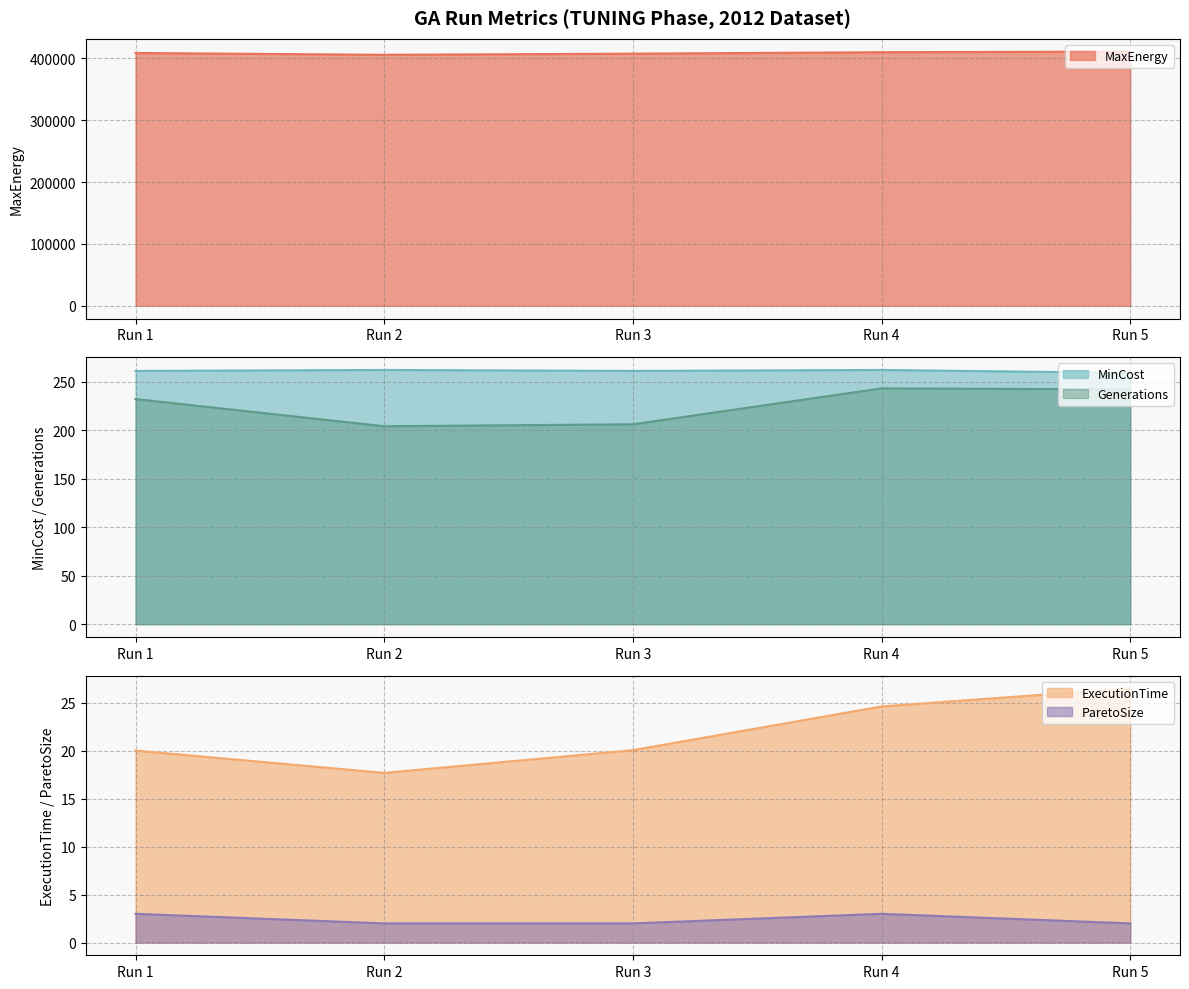

How many data points in ParetoSize are above 2?

2